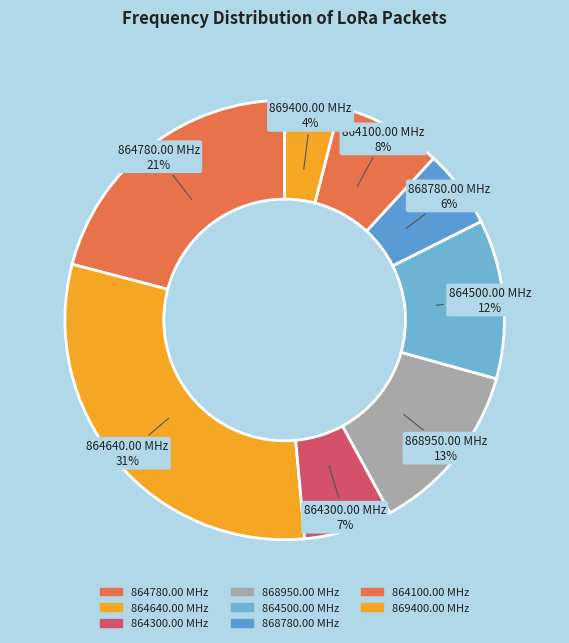

Is the sum of 864780.00 MHz and 868950.00 MHz greater than half?

No